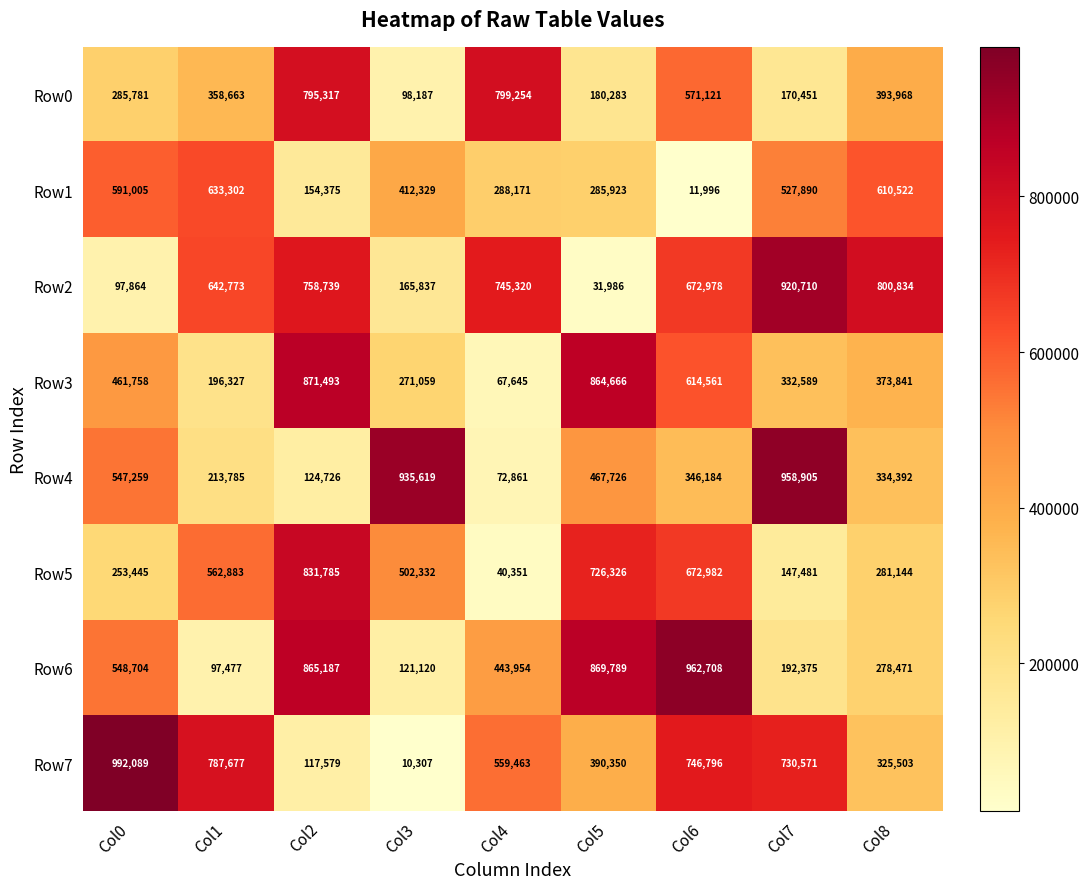

Which series changed the most between Col2 and Col6?

Row7